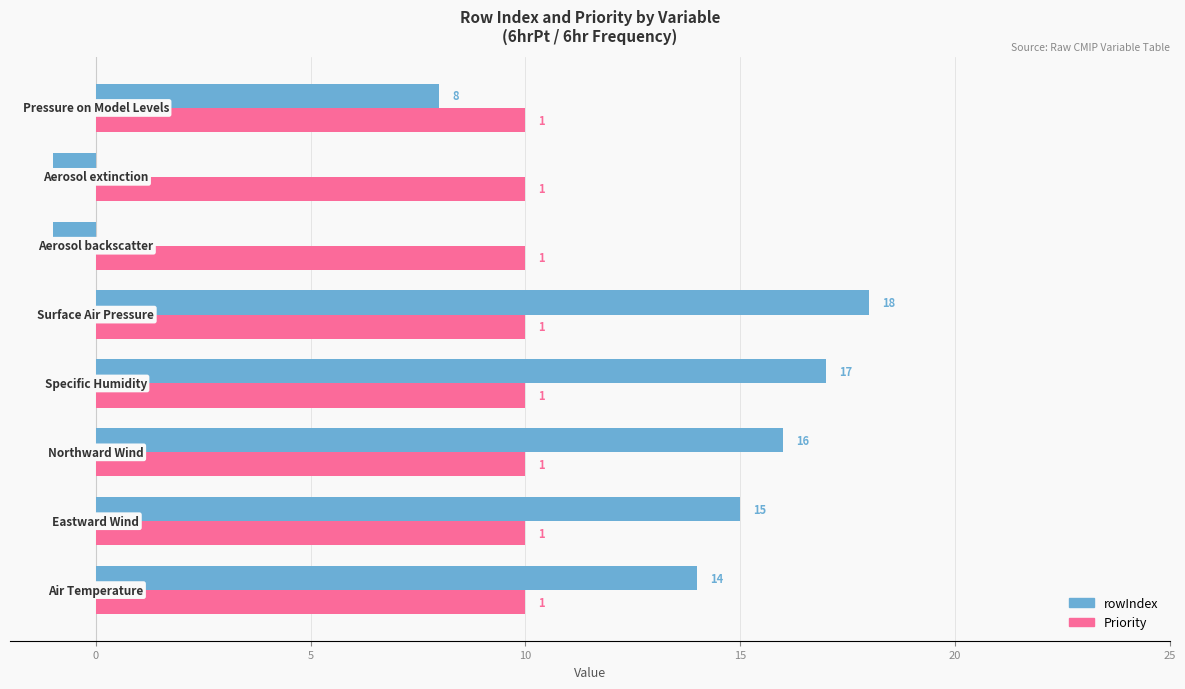

How many values in rowIndex are below zero?

2